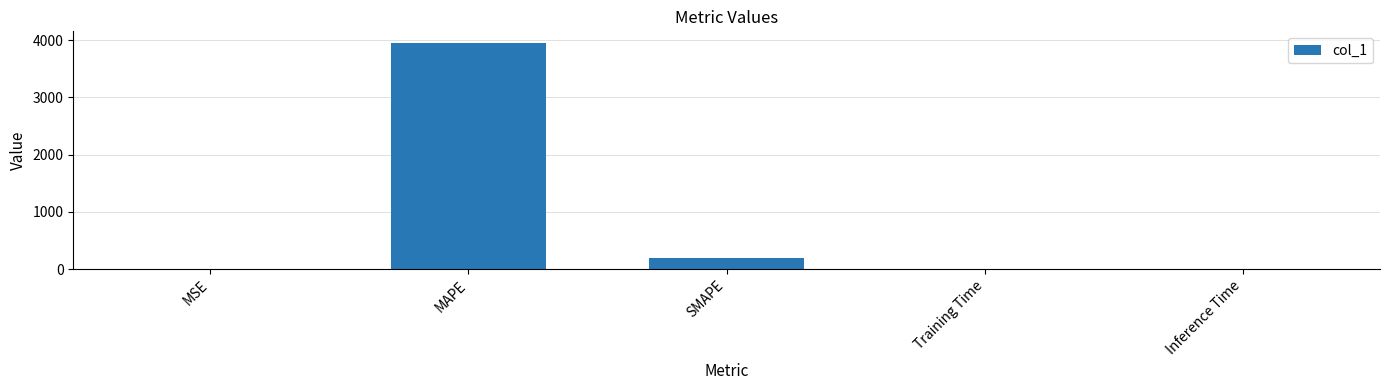

Is it true that the value at Inference Time is 0.0?

True